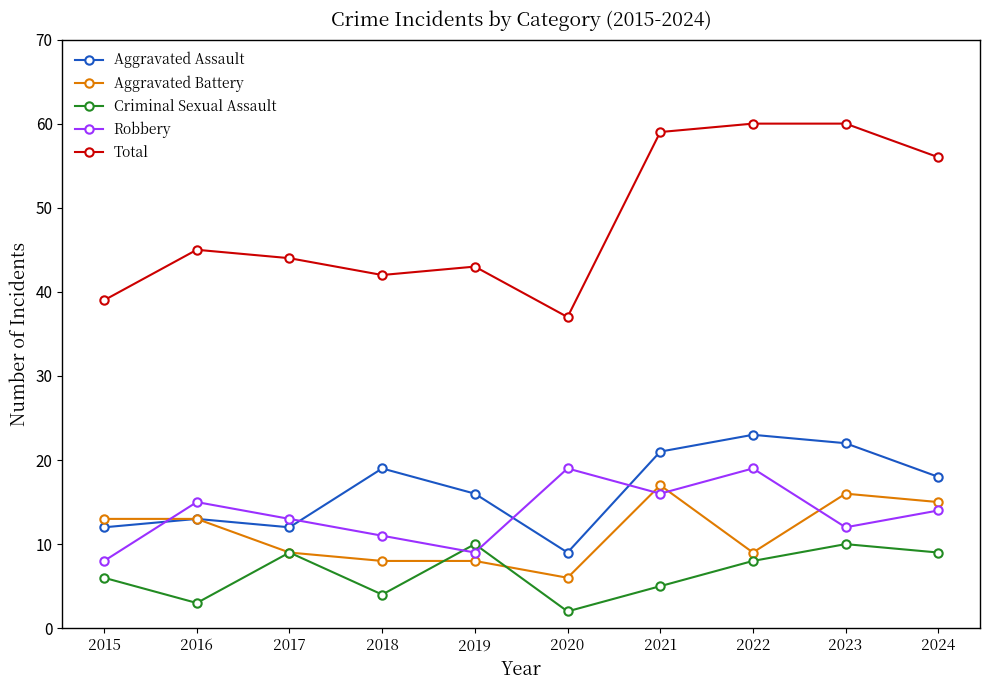

Reading left to right, what are all the values shown in this chart?

Aggravated Assault: 12	13	12	19	16	9	21	23	22	18
Aggravated Battery: 13	13	9	8	8	6	17	9	16	15
Criminal Sexual Assault: 6	3	9	4	10	2	5	8	10	9
Robbery: 8	15	13	11	9	19	16	19	12	14
Total: 39	45	44	42	43	37	59	60	60	56